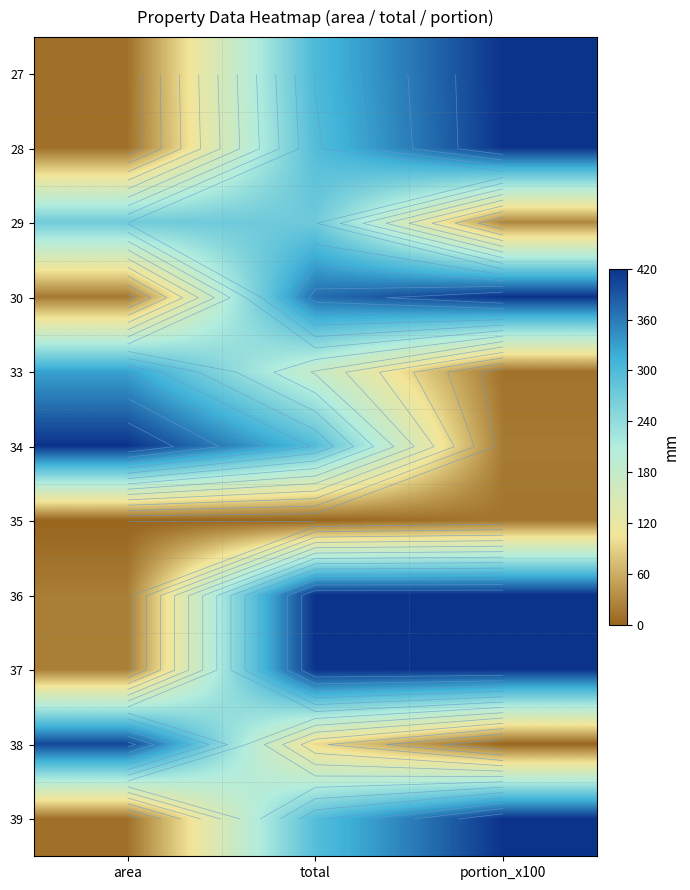

How many data points in 29 are less than 270?

1